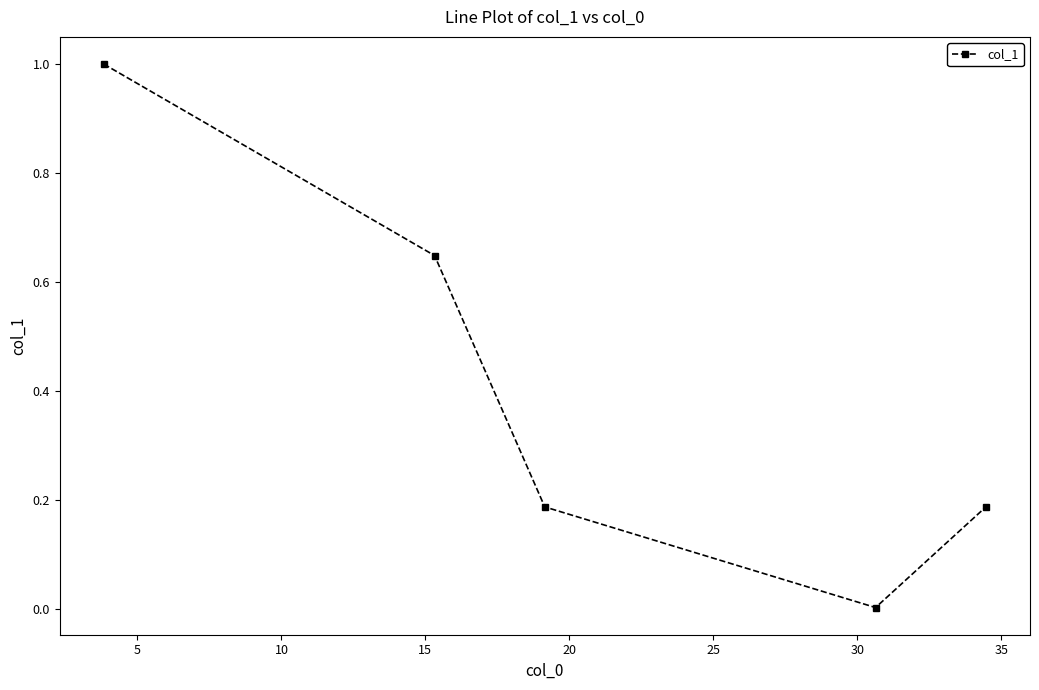

What is the average value?

0.4